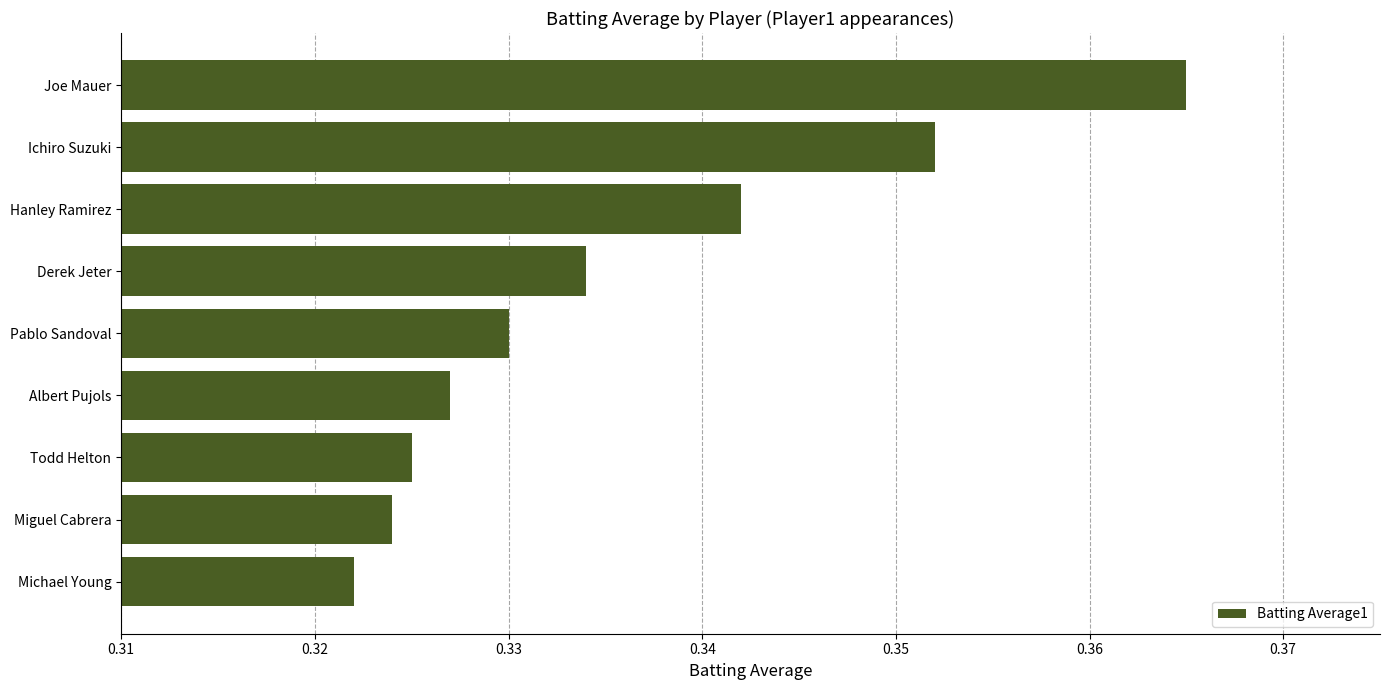

At which label is the value closest to 0?

Michael Young